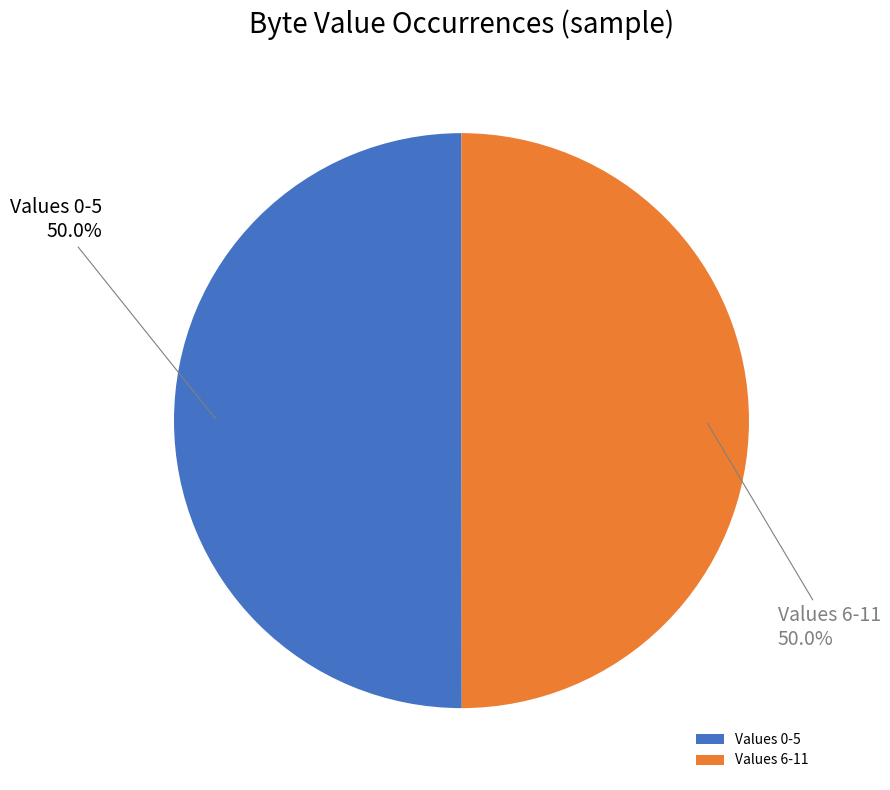

Combined, what portion of the pie is Values 0-5 and Values 6-11?

100.0%